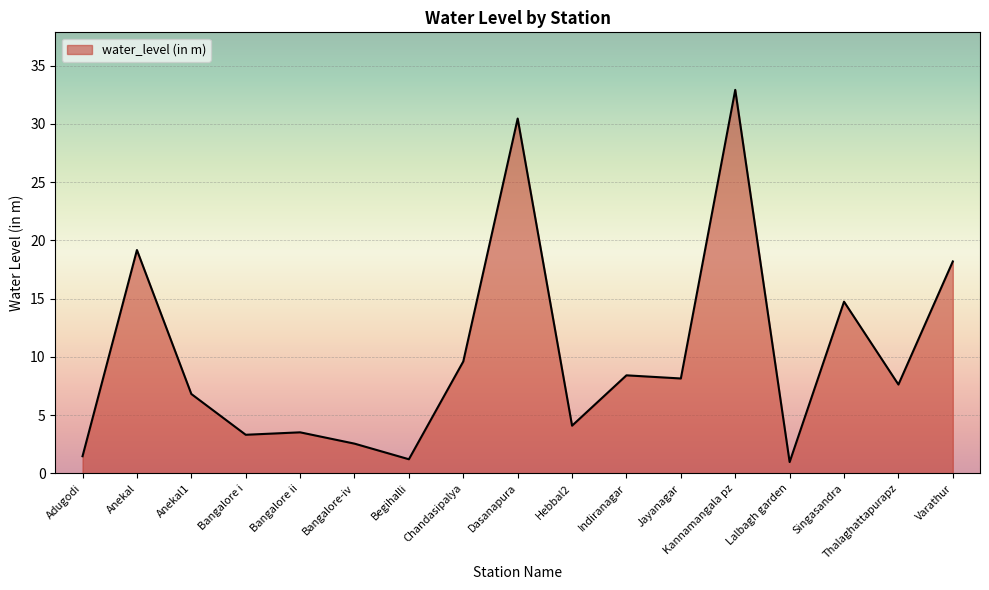

How many lines are shown in the chart?

1